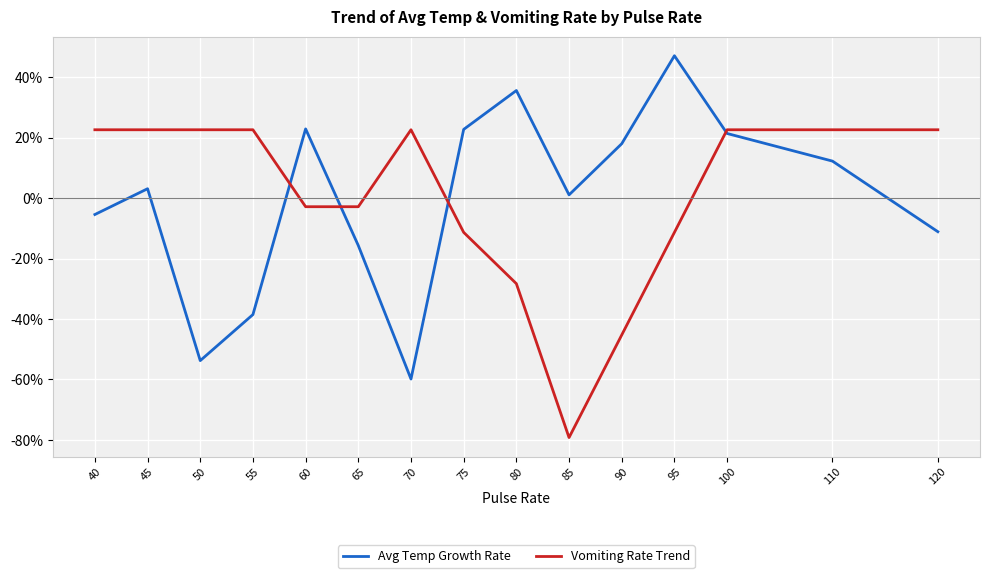

Count the number of data series in this chart.

2